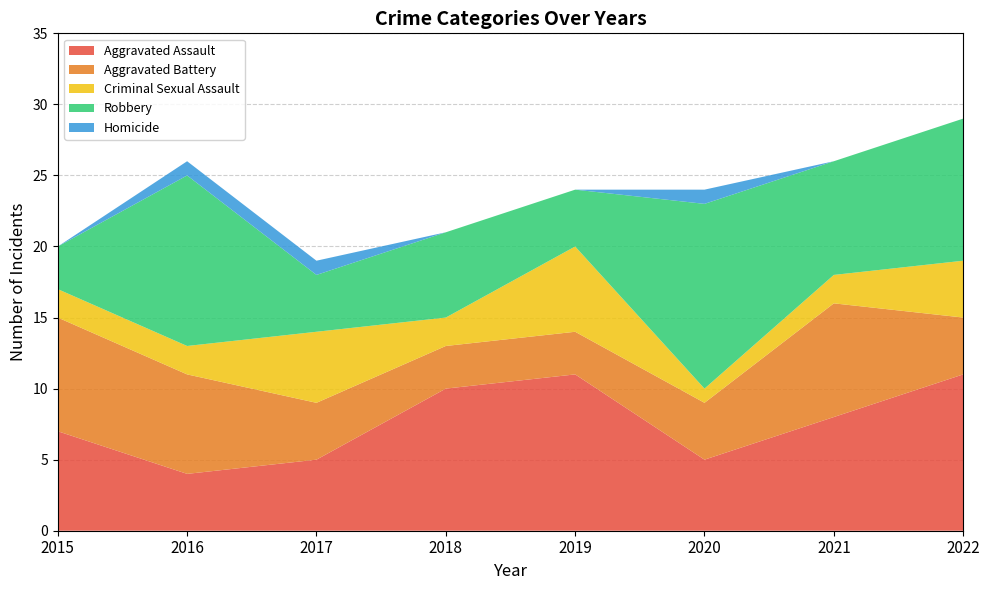

Reading right to left, extract all data points from this chart.

Aggravated Assault: 2022=11	2021=8	2020=5	2019=11	2018=10	2017=5	2016=4	2015=7
Aggravated Battery: 2022=4	2021=8	2020=4	2019=3	2018=3	2017=4	2016=7	2015=8
Criminal Sexual Assault: 2022=4	2021=2	2020=1	2019=6	2018=2	2017=5	2016=2	2015=2
Robbery: 2022=10	2021=8	2020=13	2019=4	2018=6	2017=4	2016=12	2015=3
Homicide: 2022=0	2021=0	2020=1	2019=0	2018=0	2017=1	2016=1	2015=0